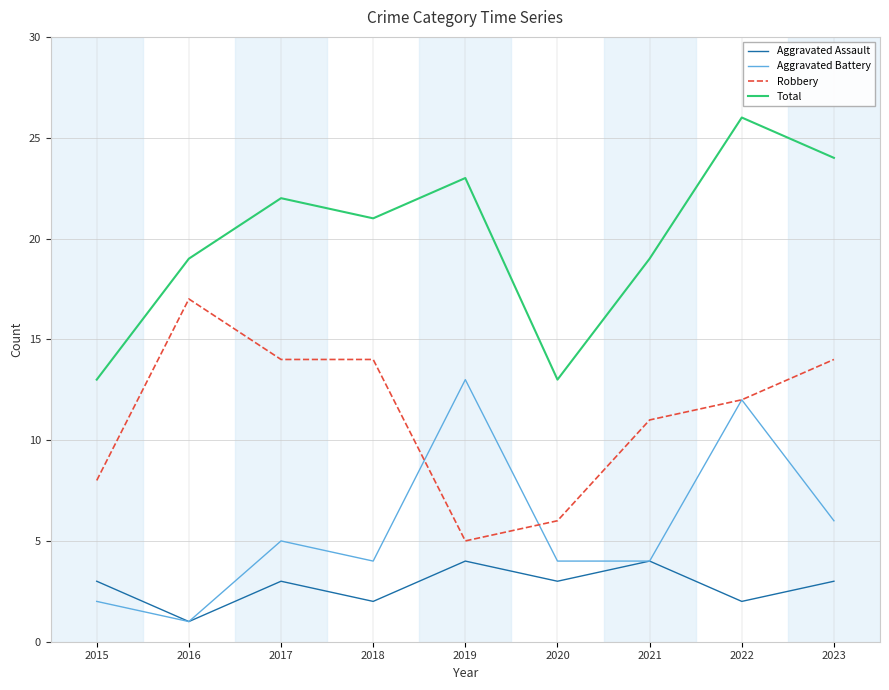

Is the value of Aggravated Assault at 2020 greater than the value of Aggravated Battery at 2020?

No